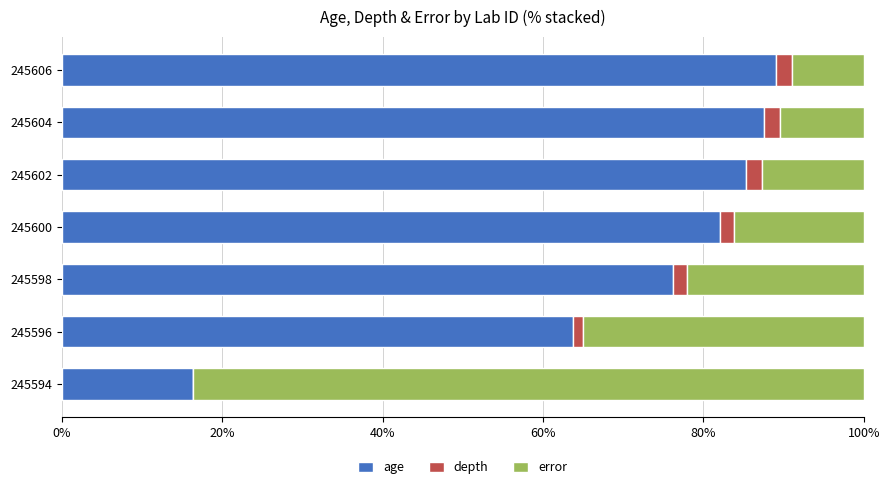

What is the total value across all series at 245606?

100.0